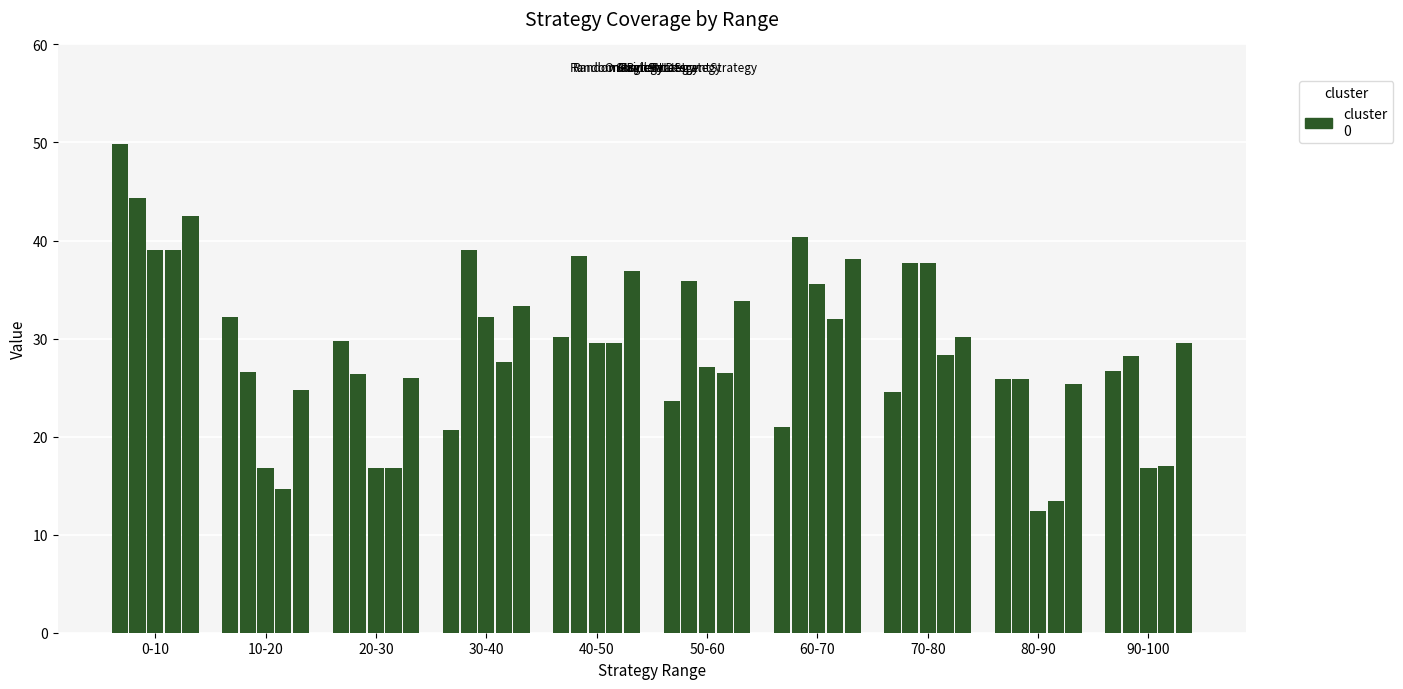

What is the greatest value displayed?

49.8